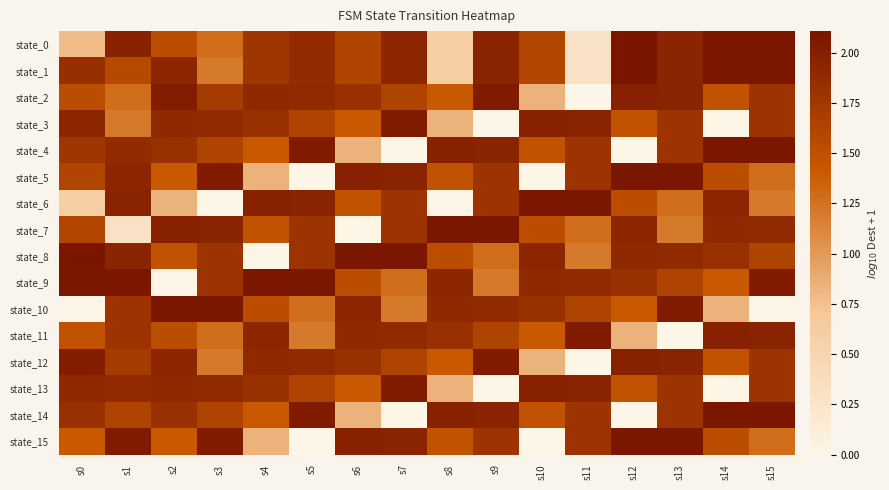

At how many categories does at least one series exceed 1?

16